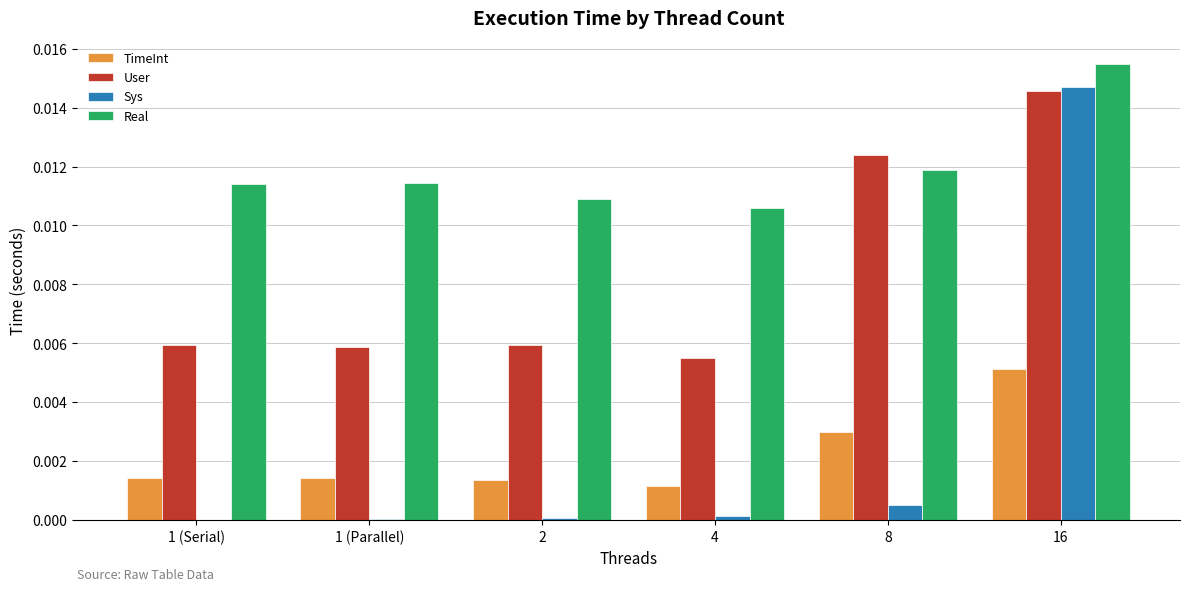

Between 2 and 16, which series saw the biggest shift?

Sys